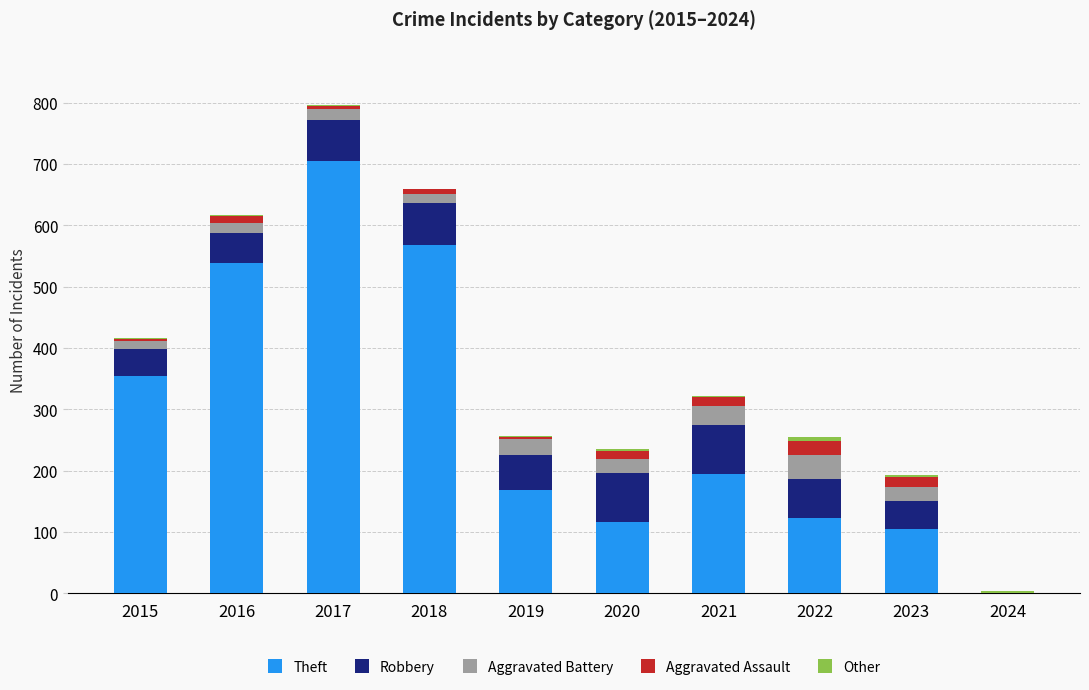

The value of Theft at 2017 is 268. True or false?

False